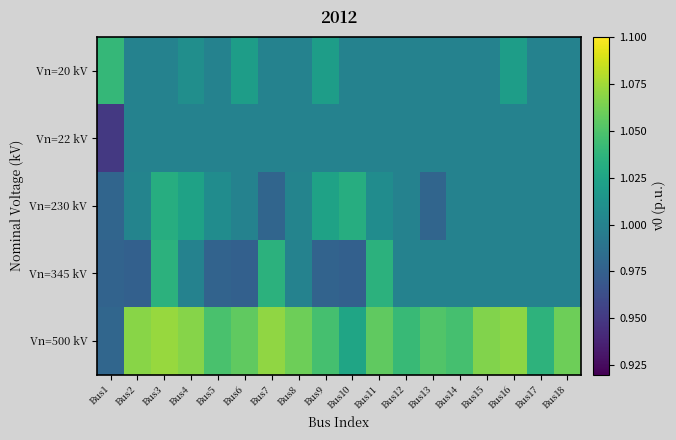

Which has a higher value, Bus18 or Bus3?

Bus18